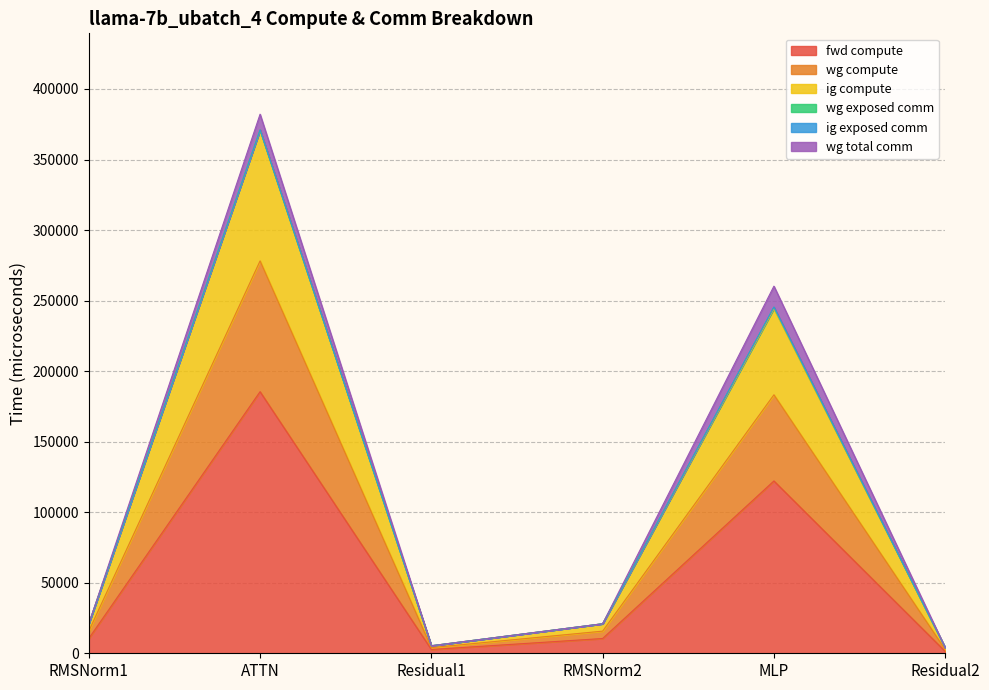

What is the spread (max minus min) of values at Residual1?

2668.8